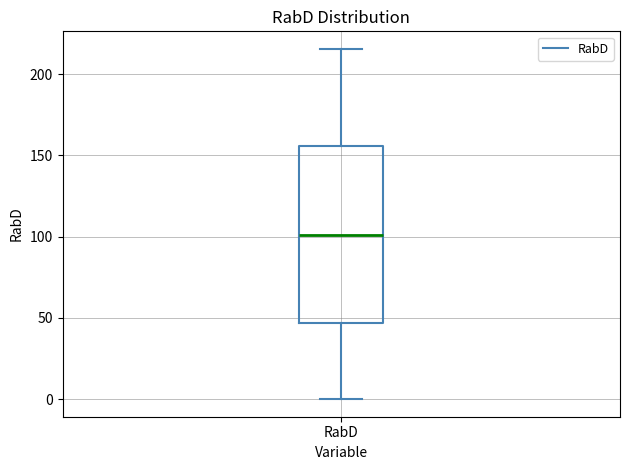

Where is the upper edge of the box for RabD on the y-axis? The values are not printed on the chart, so give them approximately, as read against the axis.

155